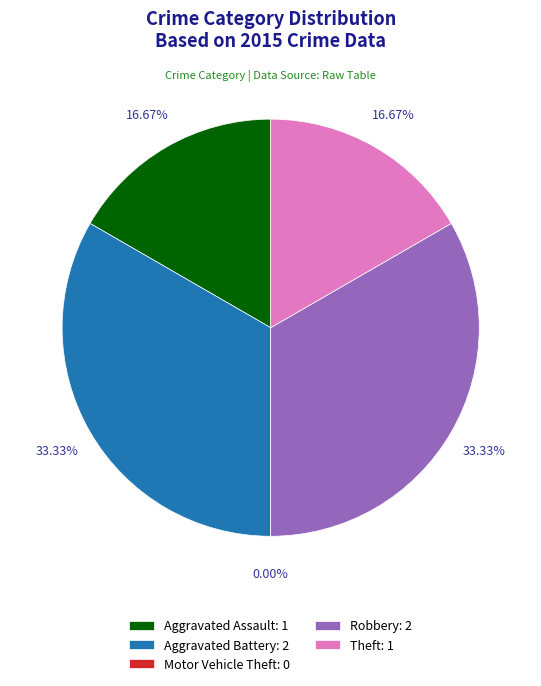

Which category has the smallest portion of the pie?

Motor Vehicle Theft